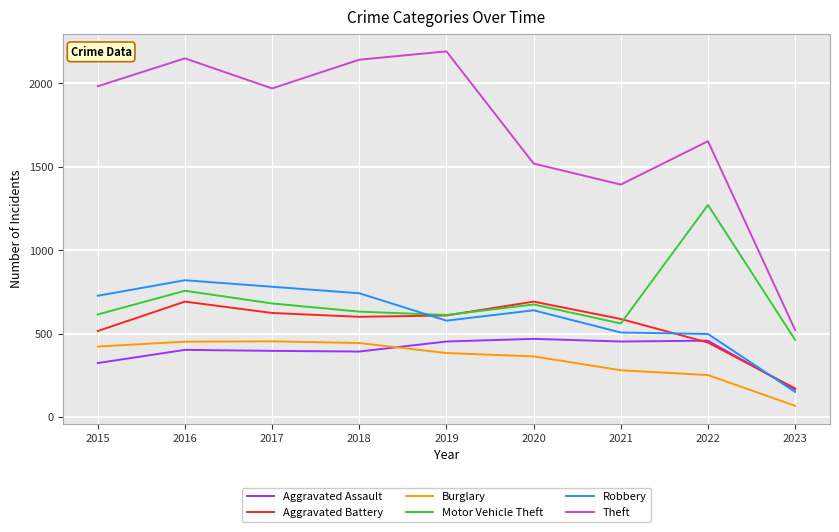

The Motor Vehicle Theft series shows 1172 at 2020. True or false?

False